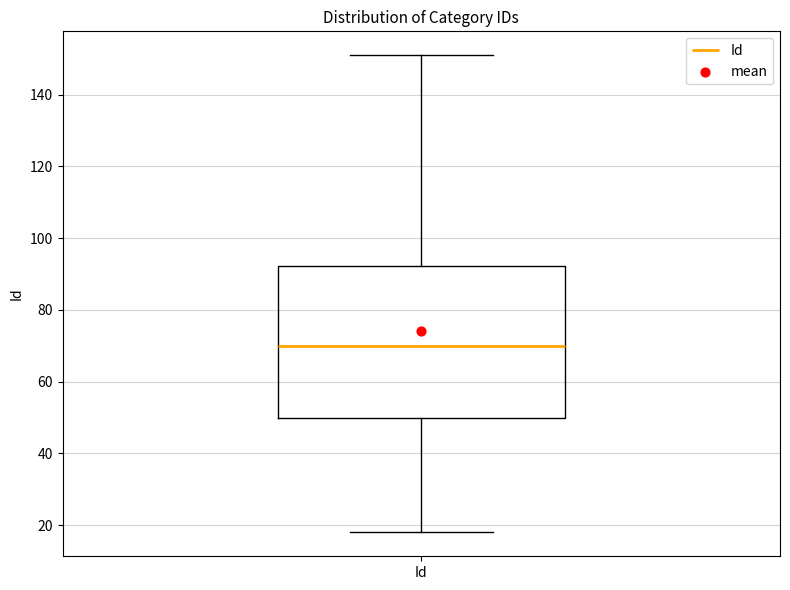

Transcribe this box plot: give where the median line is, the range the box spans, and where the two whiskers end, as read against the y-axis. The values are not printed on the chart, so give them approximately, as read against the axis.

median 70, box 50 to 92, whiskers 18 to 152